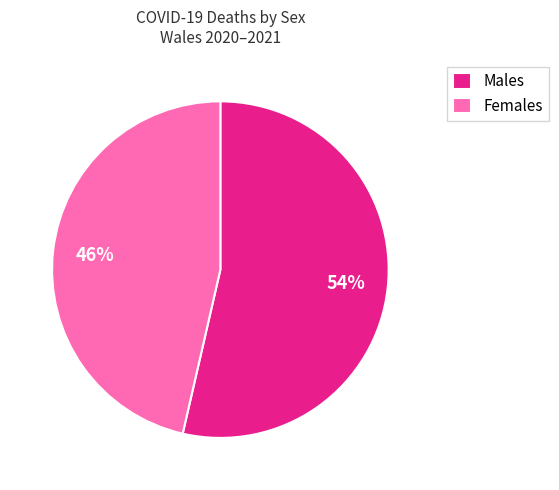

The Females slice represents 32% of the pie. True or false?

False